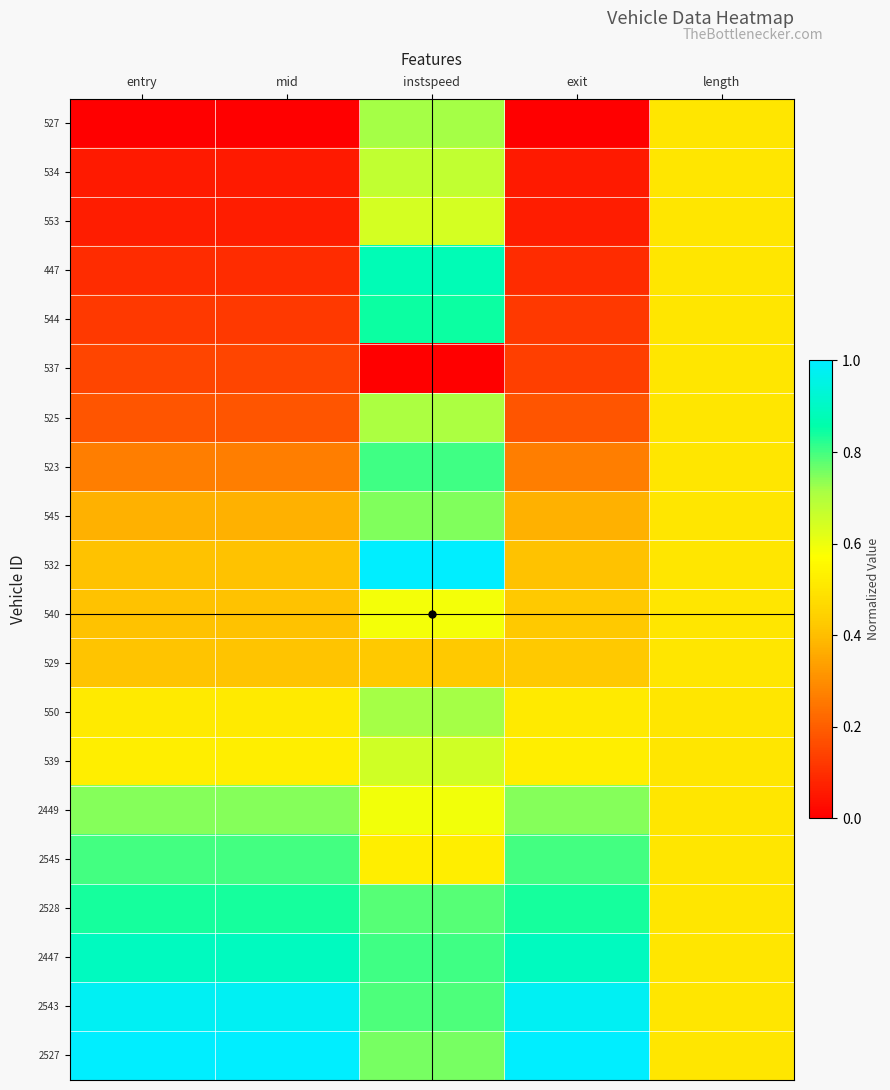

Which series has the largest total across all categories?

2527